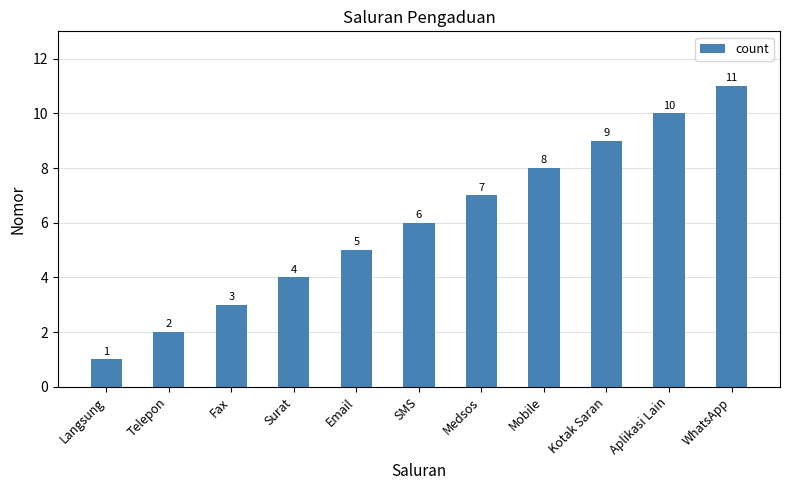

What is the value of the 8th bar from the left?

8